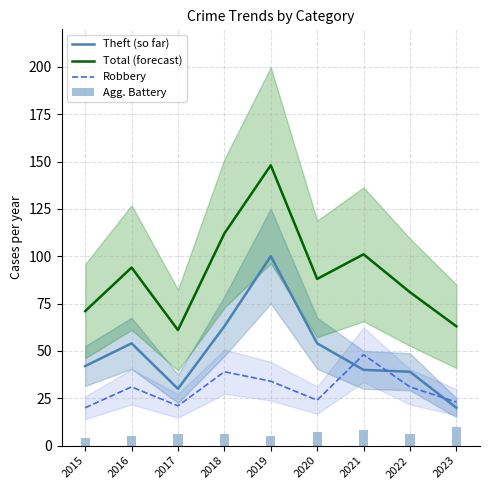

What is the value of the Agg. Battery bar at the 8th from the left?

6